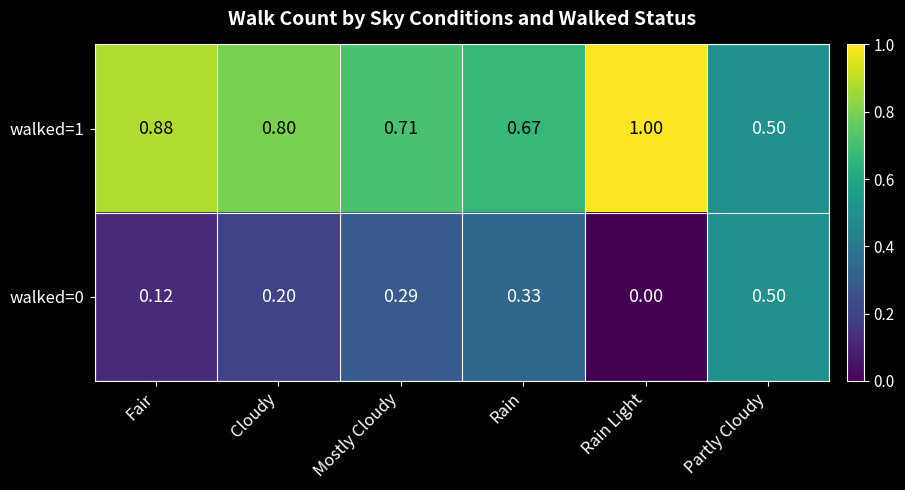

Where is walked=1 nearest to the value 0?

Partly Cloudy